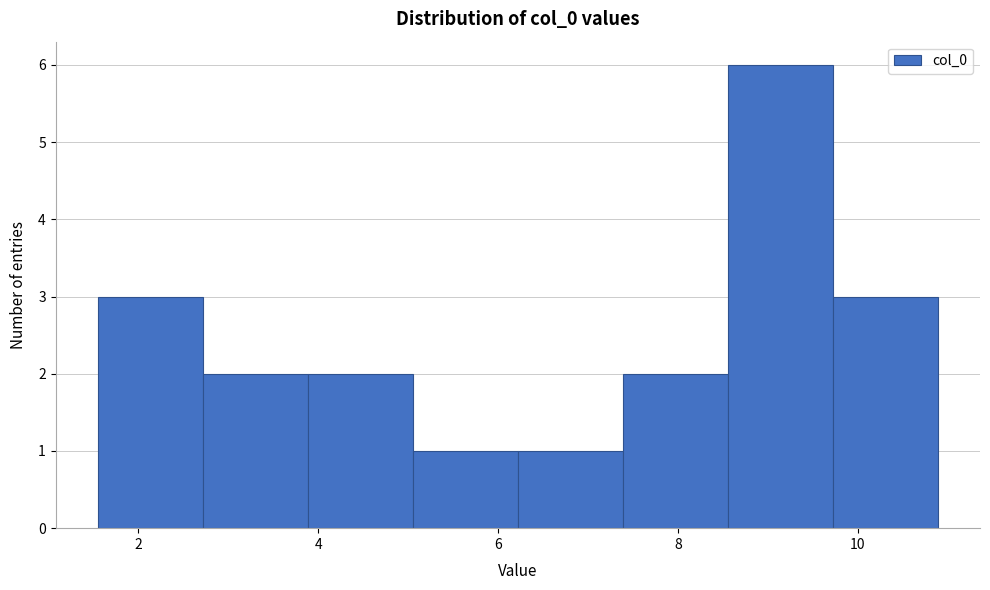

How tall is the bar that spans 9.8 to 10.8 on the x-axis? Neither the bar edges nor the heights are printed on the chart, so give them approximately, as read against the axes.

3